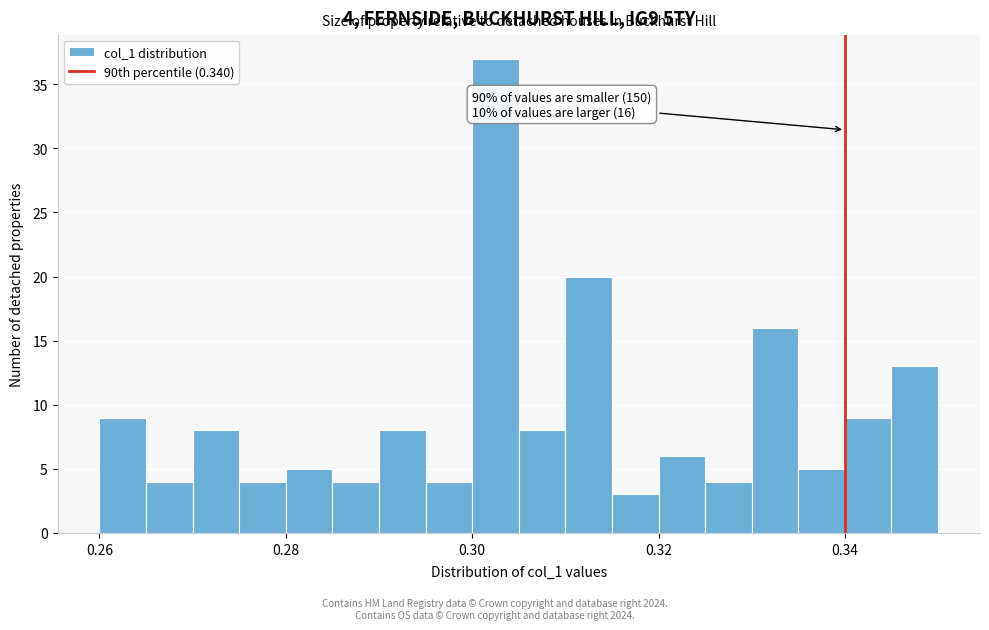

Read against the x-axis, roughly where is the centre of the tallest bar?

0.302